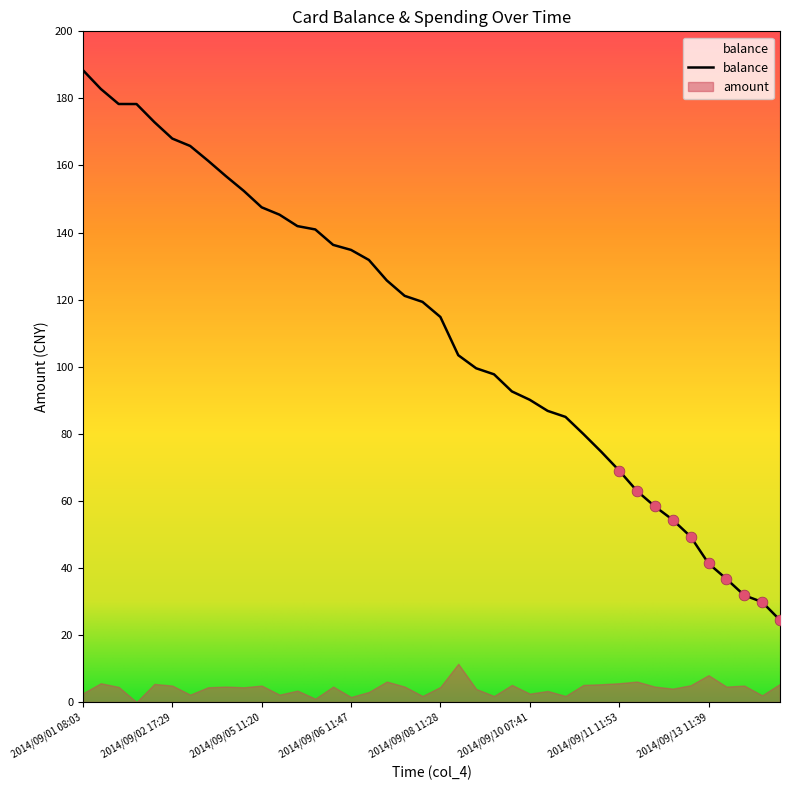

Which has a higher value, 2014/09/10 17:39 or 2014/09/01 08:03?

2014/09/01 08:03